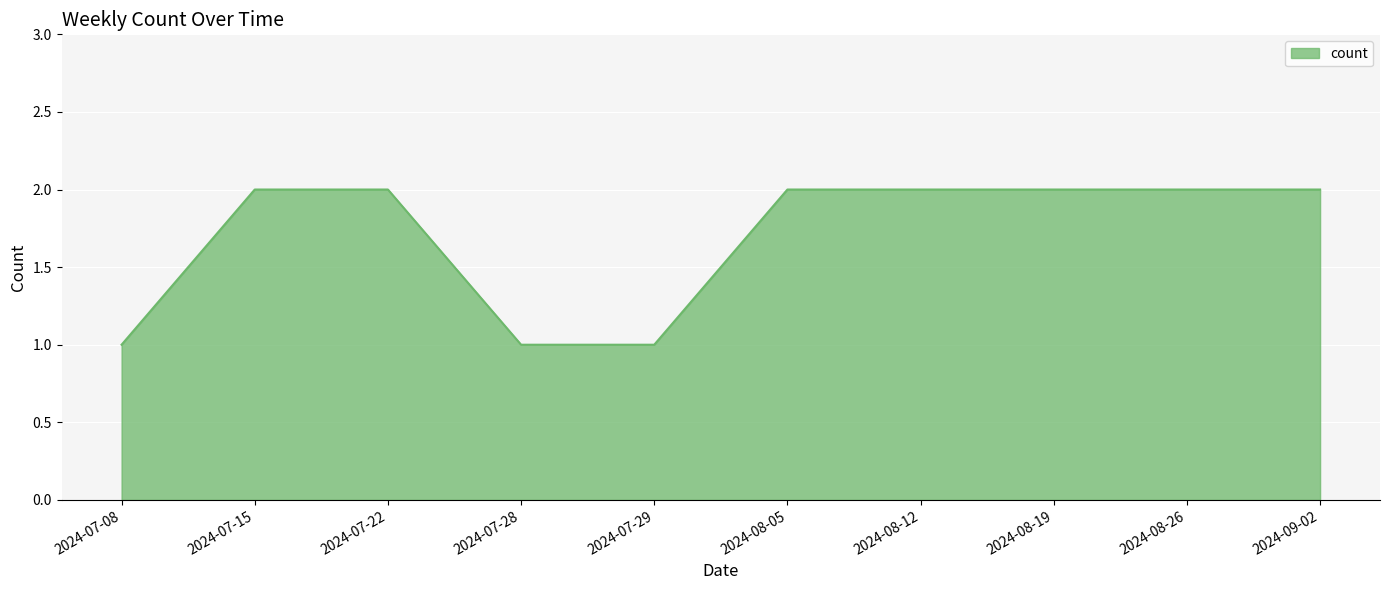

What position from the left is 2024-07-15?

2